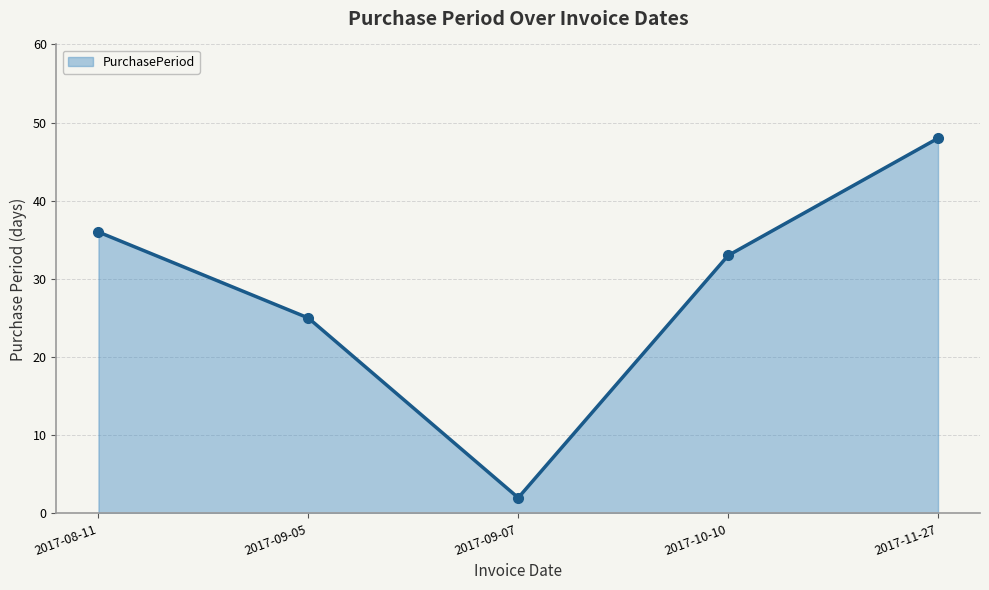

What is the change in value from 2017-08-11 to 2017-09-07?

-34